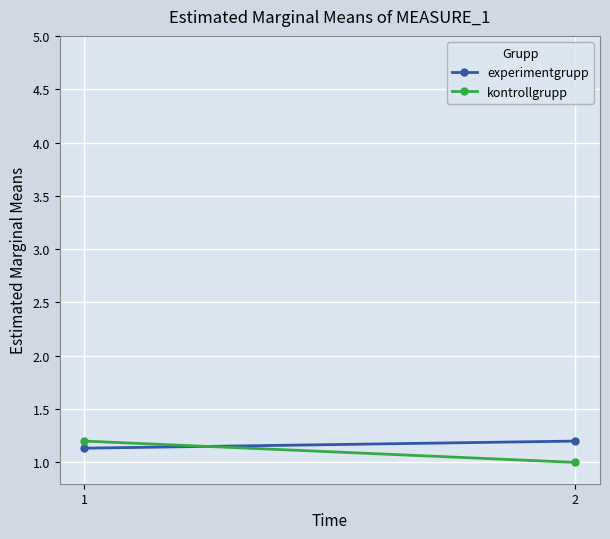

What is the maximum value for experimentgrupp?

1.2